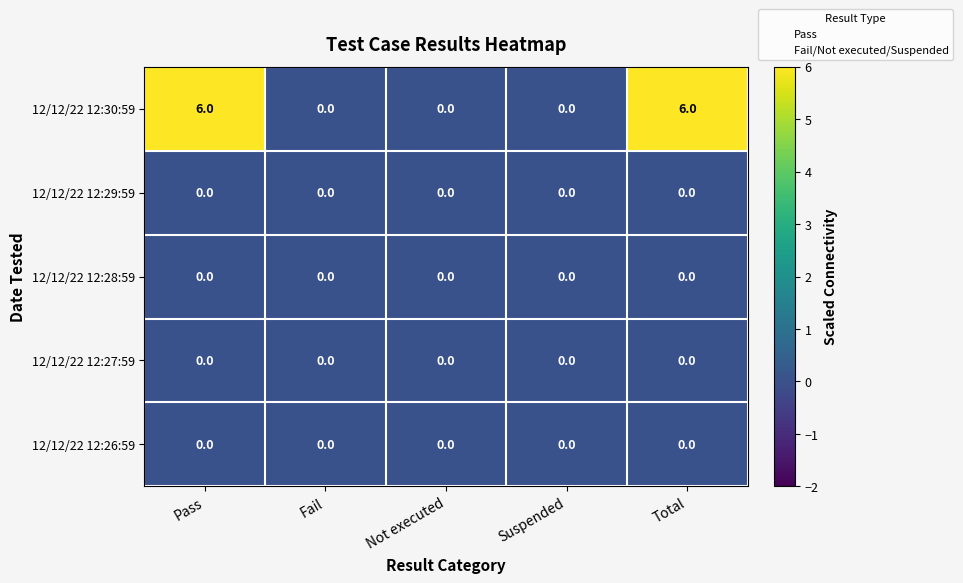

Reading left to right, list all the values displayed in this chart.

12/12/22 12:30:59: Pass=6	Fail=0	Not executed=0	Suspended=0	Total=6
12/12/22 12:29:59: Pass=0	Fail=0	Not executed=0	Suspended=0	Total=0
12/12/22 12:28:59: Pass=0	Fail=0	Not executed=0	Suspended=0	Total=0
12/12/22 12:27:59: Pass=0	Fail=0	Not executed=0	Suspended=0	Total=0
12/12/22 12:26:59: Pass=0	Fail=0	Not executed=0	Suspended=0	Total=0